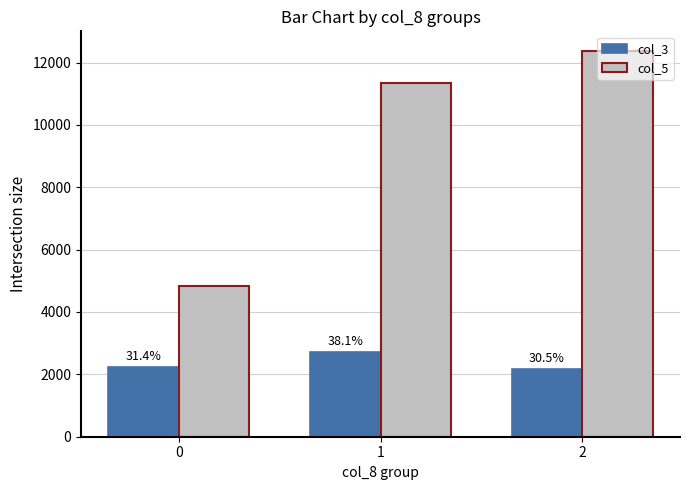

What is the lowest value of the col_5 series?

4821.1